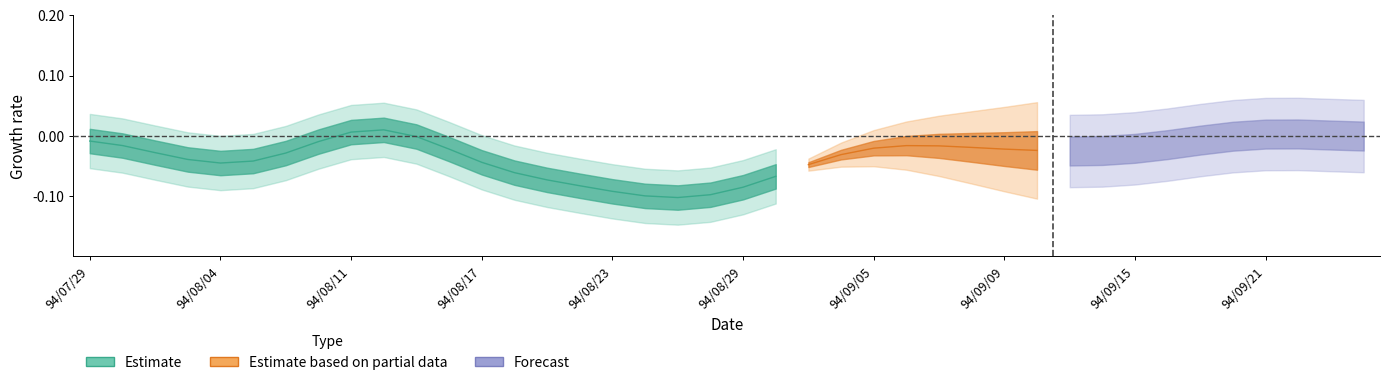

What is the label of the 36th point from the right?

94/08/04